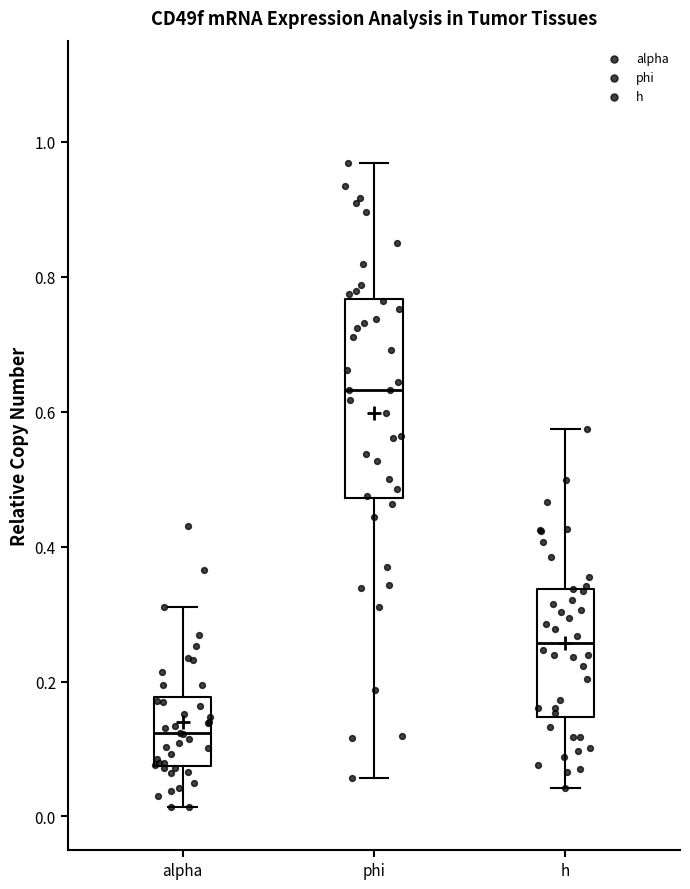

Which box's median line is the lowest?

alpha